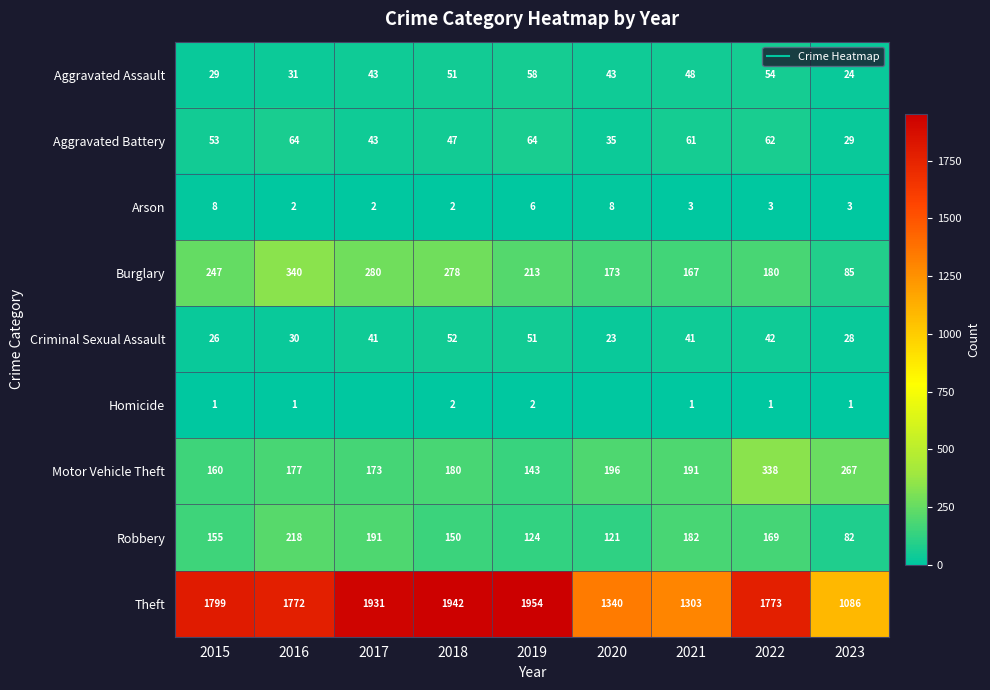

At which label is Criminal Sexual Assault closest to 37?

2017